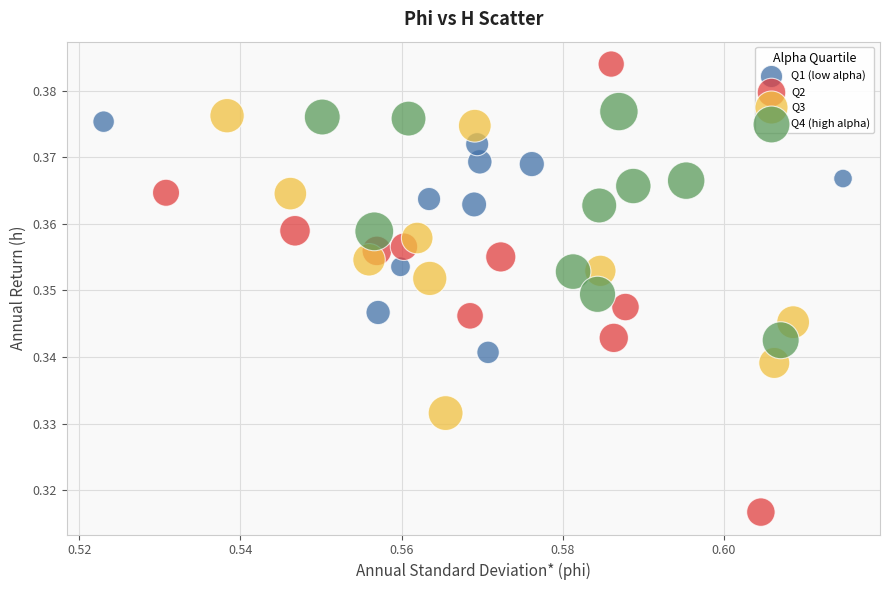

Which series has the widest spread of Y values?

Q2